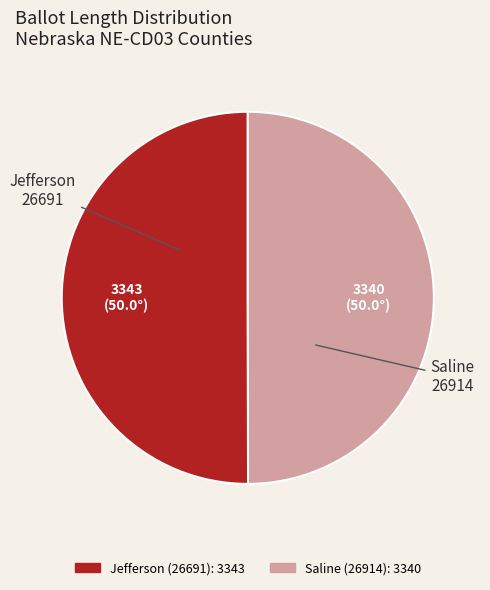

Approximately how many times larger is the value at Saline (26914) compared to Jefferson (26691)?

1.0